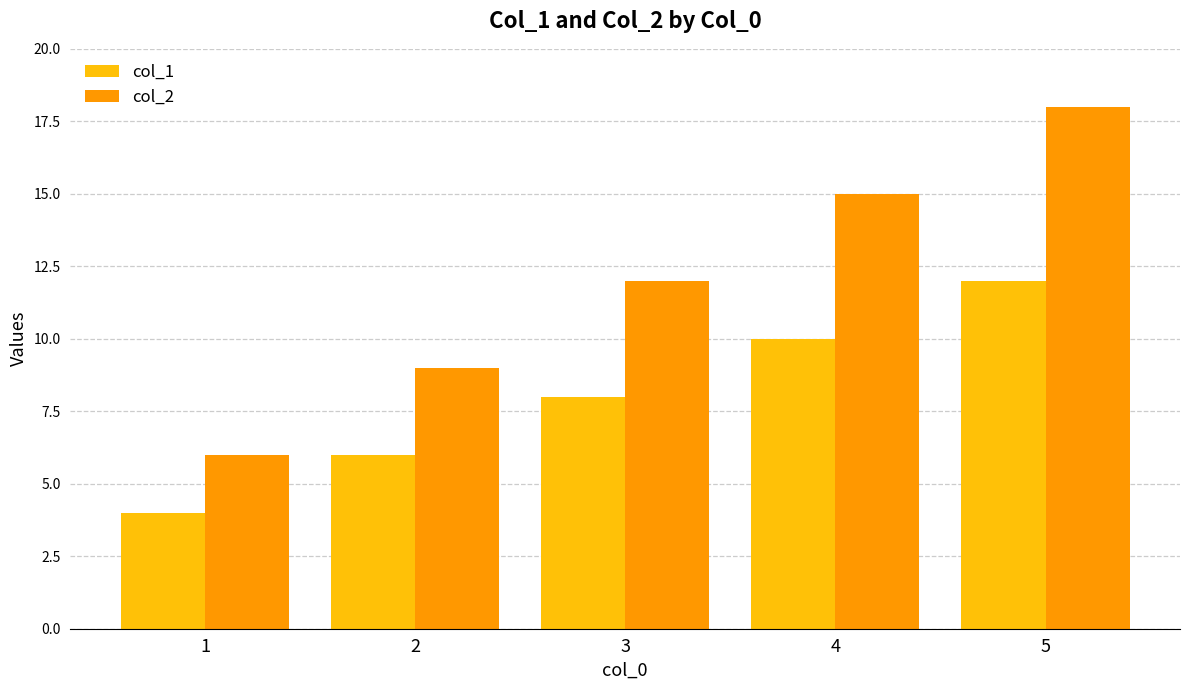

What are all the series names shown in the legend?

col_1, col_2